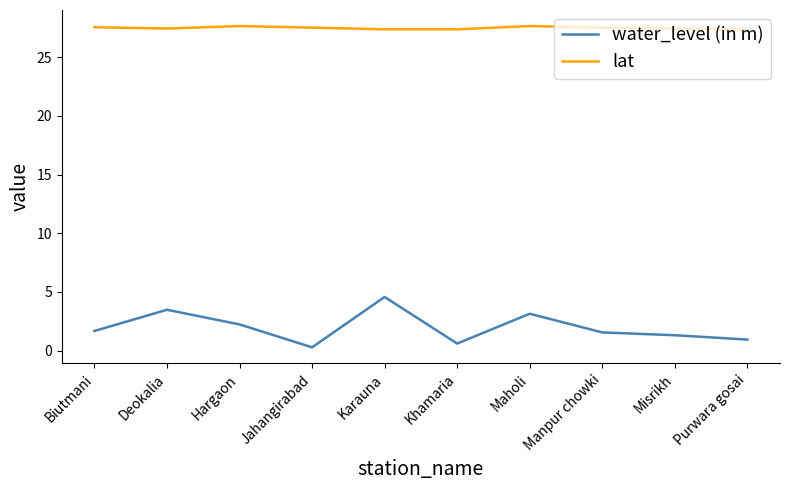

What position from the right is Deokalia?

9